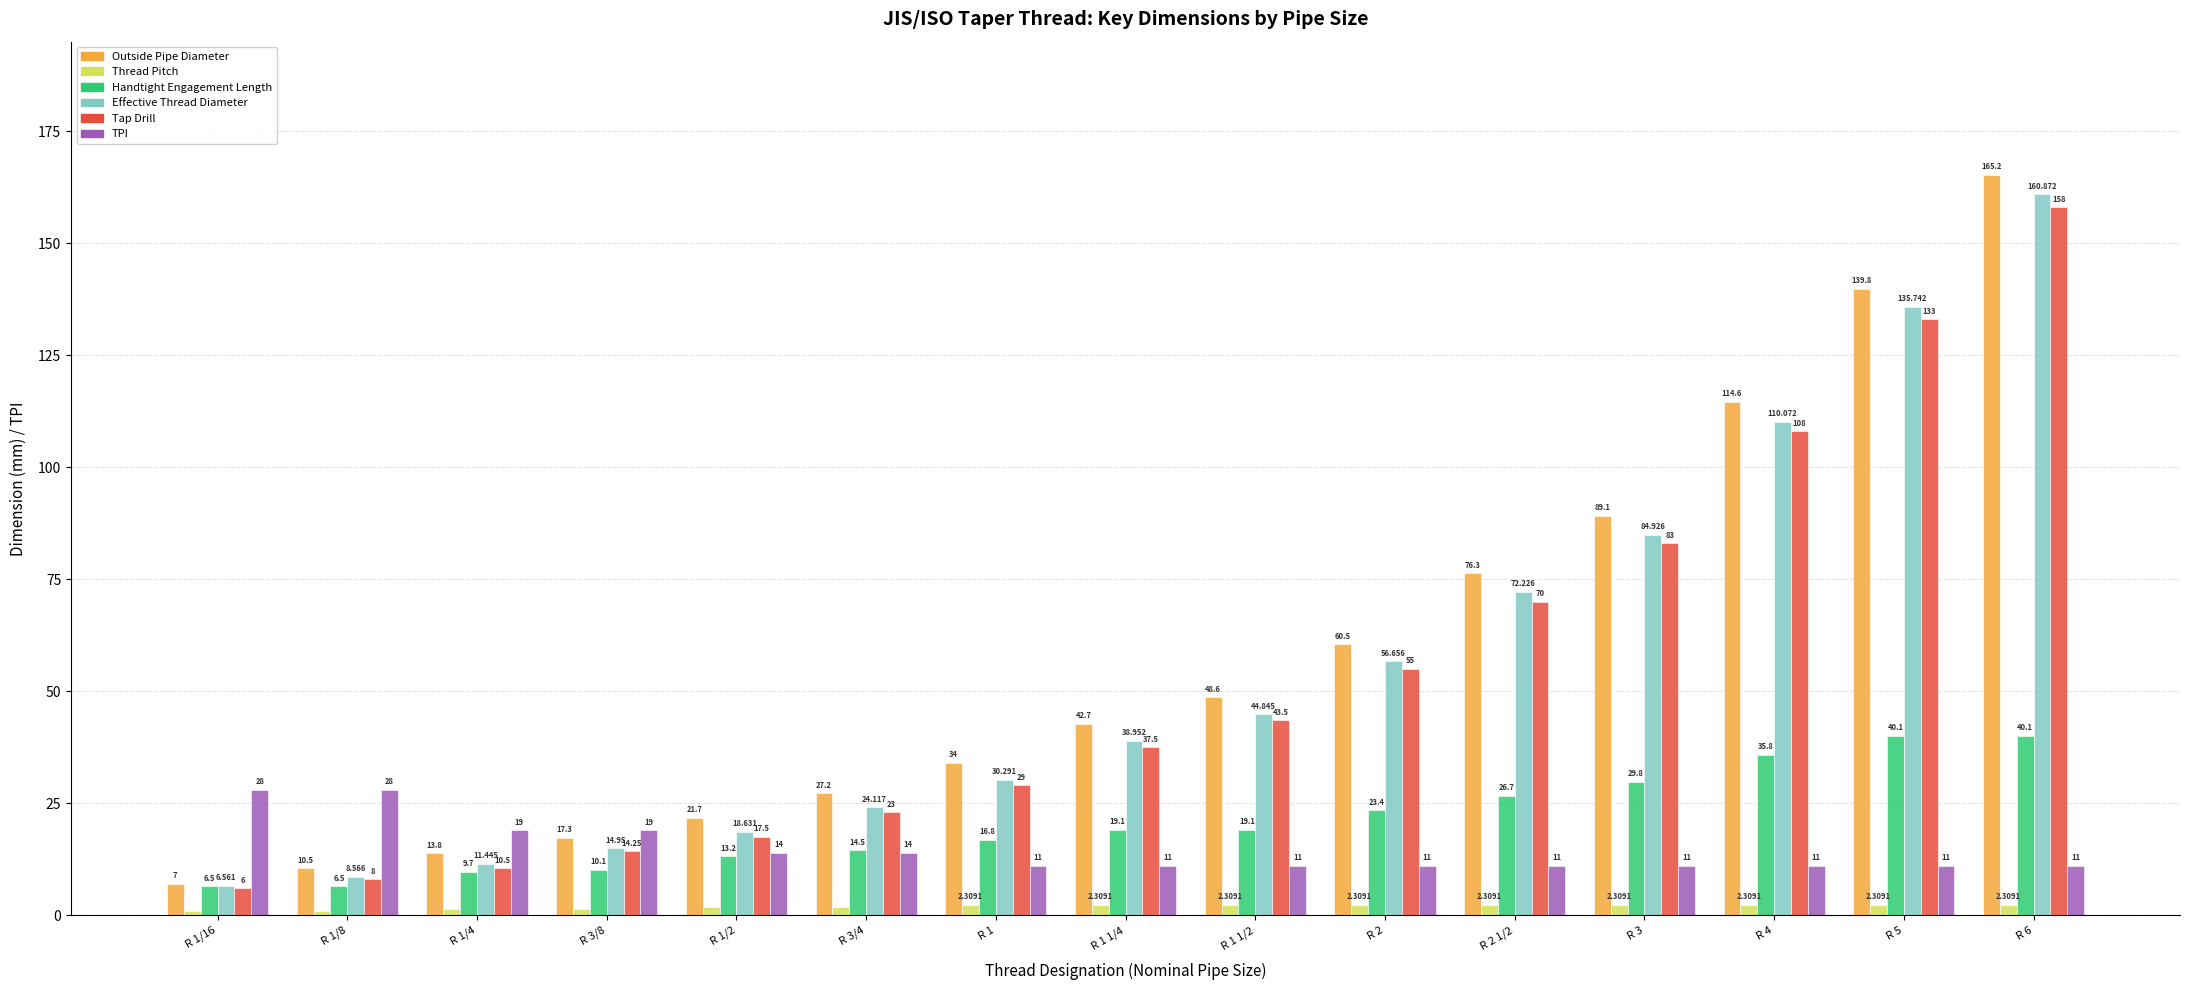

What are all the series names shown in the legend?

Outside Pipe Diameter, Thread Pitch, Handtight Engagement Length, Effective Thread Diameter, Tap Drill, TPI